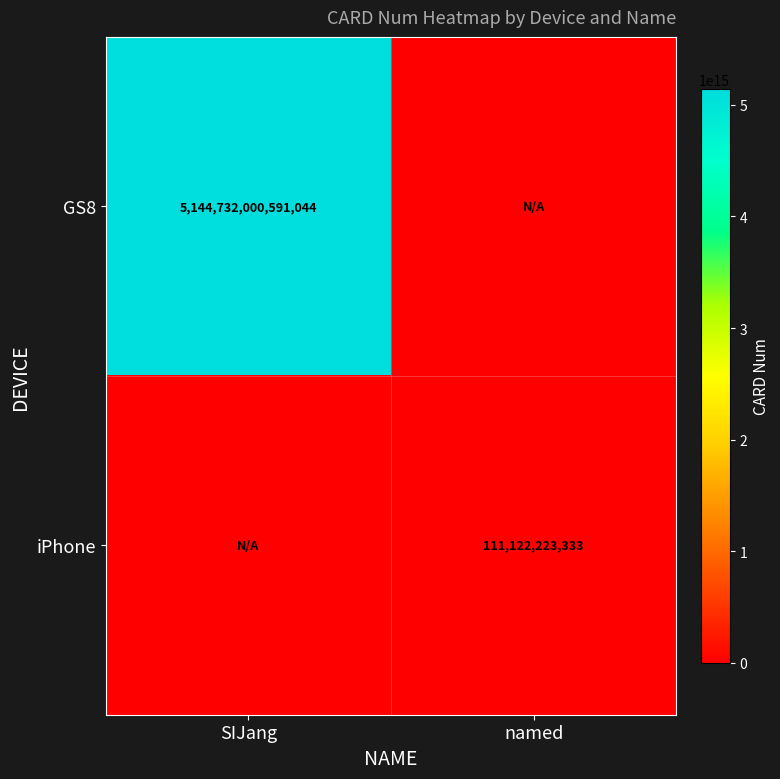

True or false: iPhone has a value of 37043125227 at named.

False